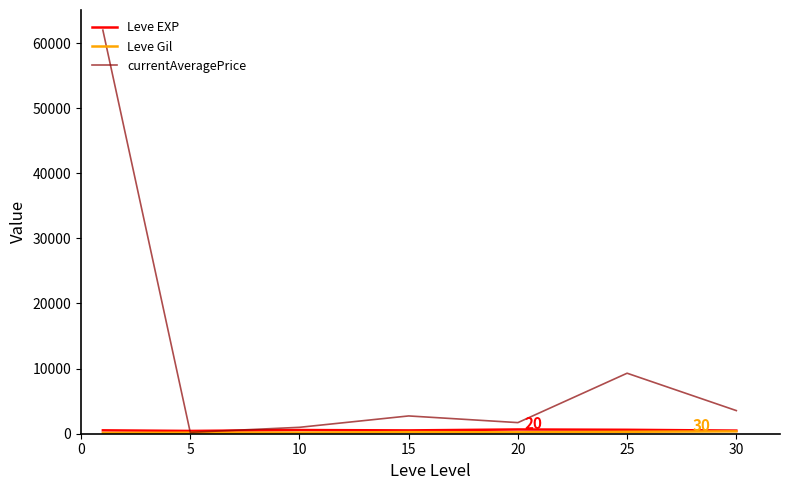

Which series has the largest range (max minus min)?

currentAveragePrice